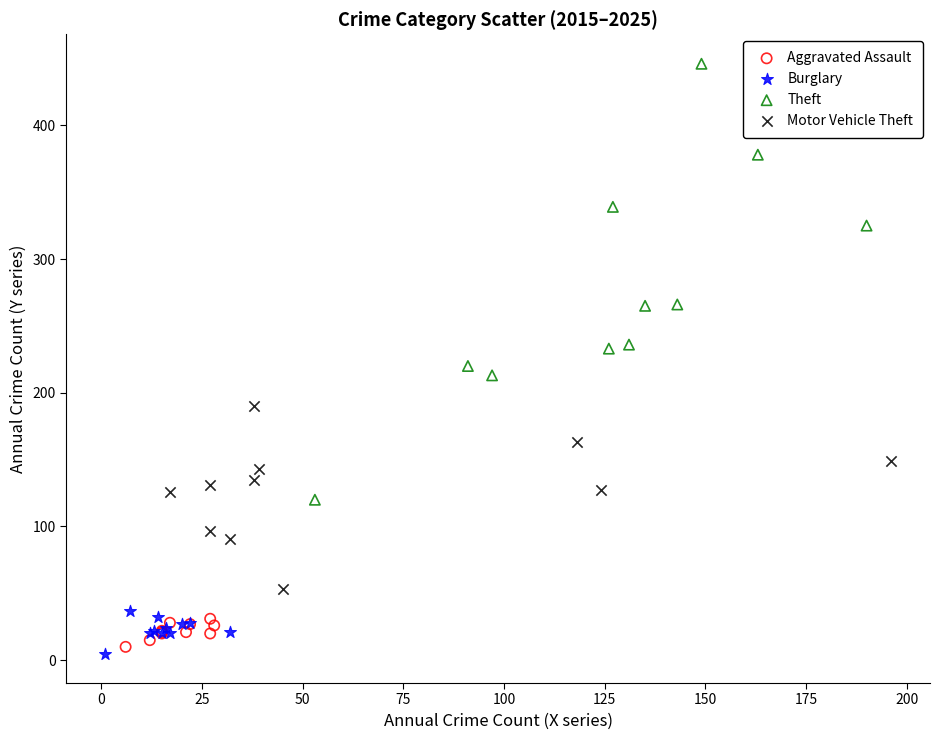

Which series reaches the minimum Y coordinate?

Burglary